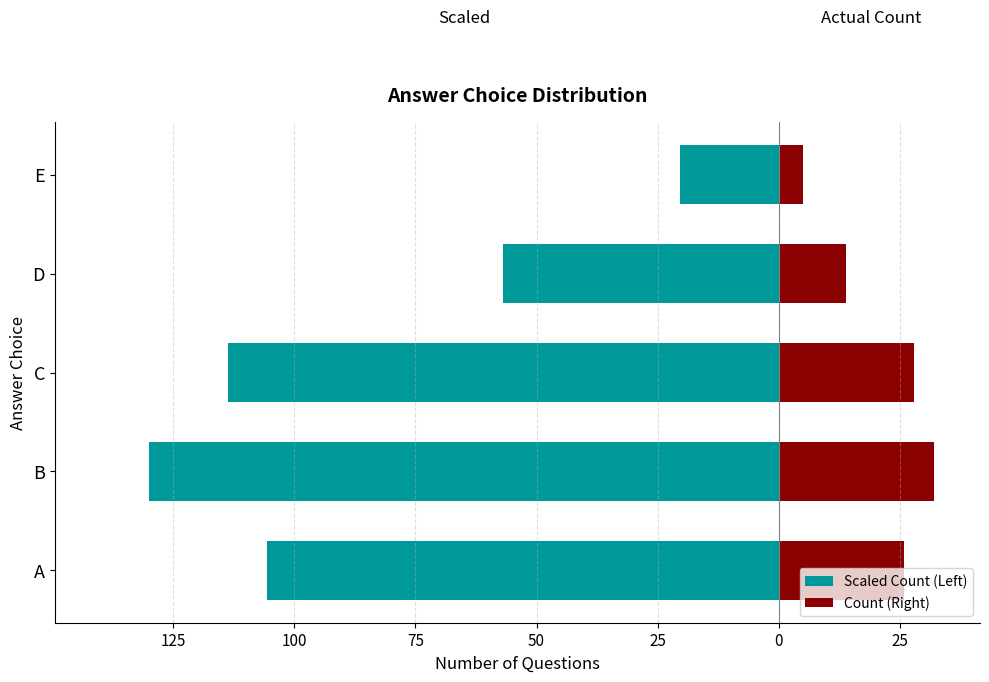

Reading left to right, extract all data points from this chart.

Scaled Count (Left): -105.6	-130.0	-113.8	-56.9	-20.3
Count (Right): 26.0	32.0	28.0	14.0	5.0